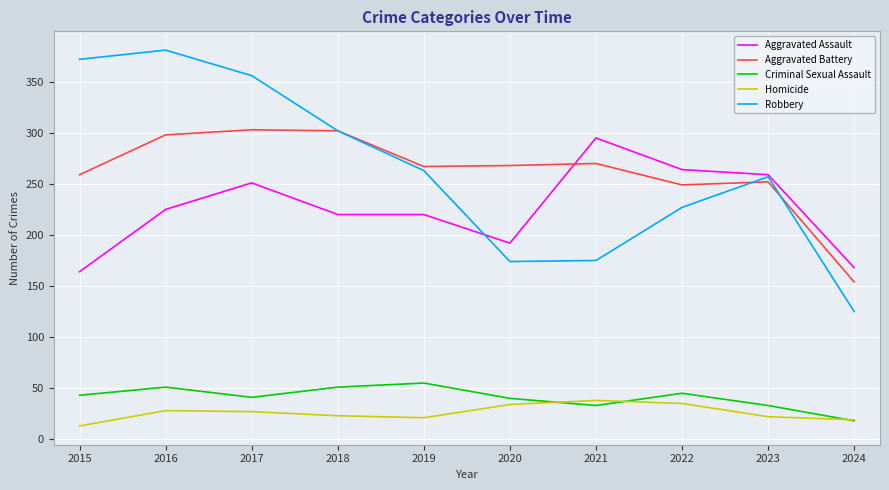

Between 2018 and 2019, which series saw the biggest shift?

Robbery